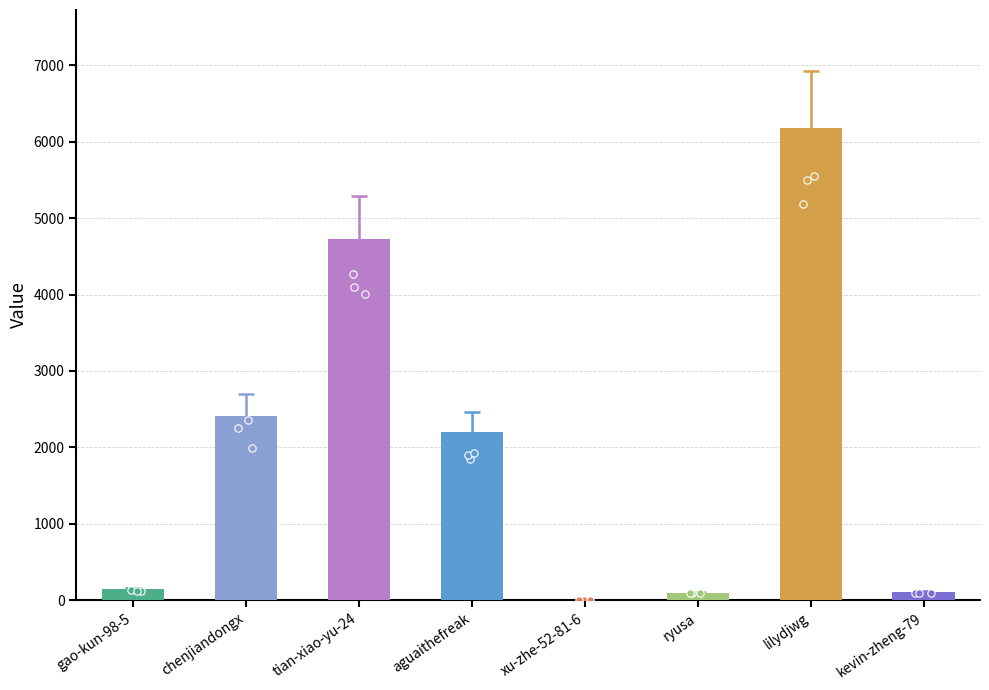

Approximately how many times larger is the value at gao-kun-98-5 compared to aguaithefreak?

0.1